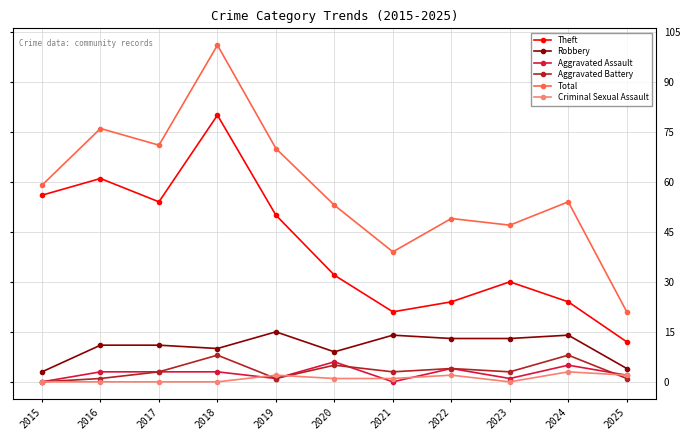

What are all the series names shown in the legend?

Theft, Robbery, Aggravated Assault, Aggravated Battery, Total, Criminal Sexual Assault